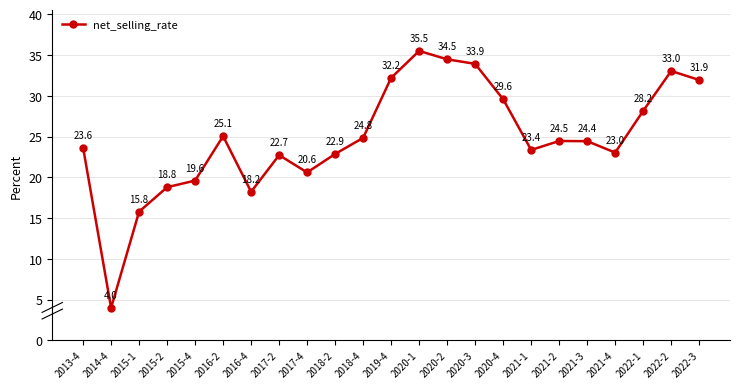

What is the difference between the maximum and minimum values?

31.5